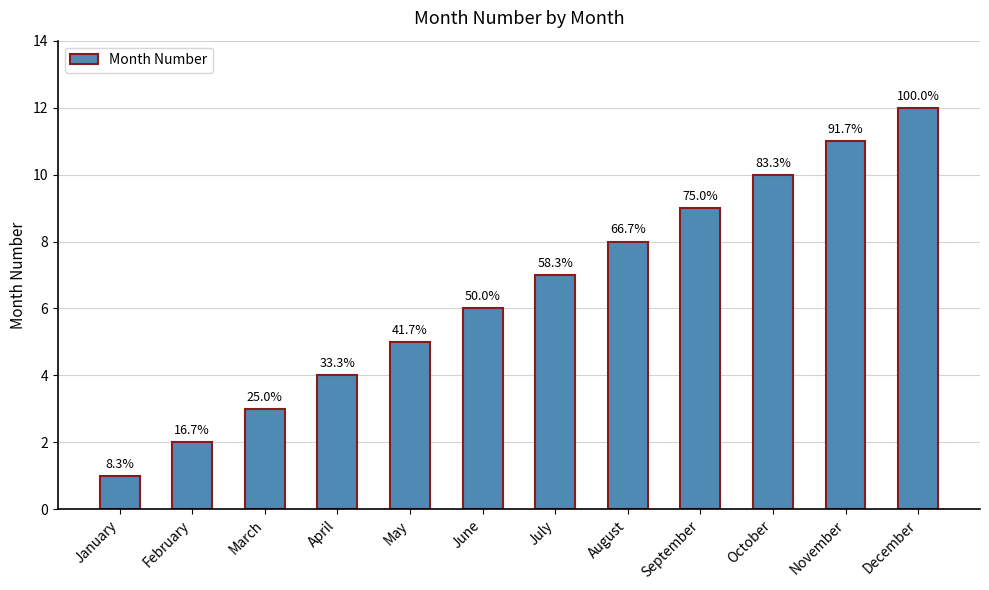

What is the minimum value shown in the chart?

1